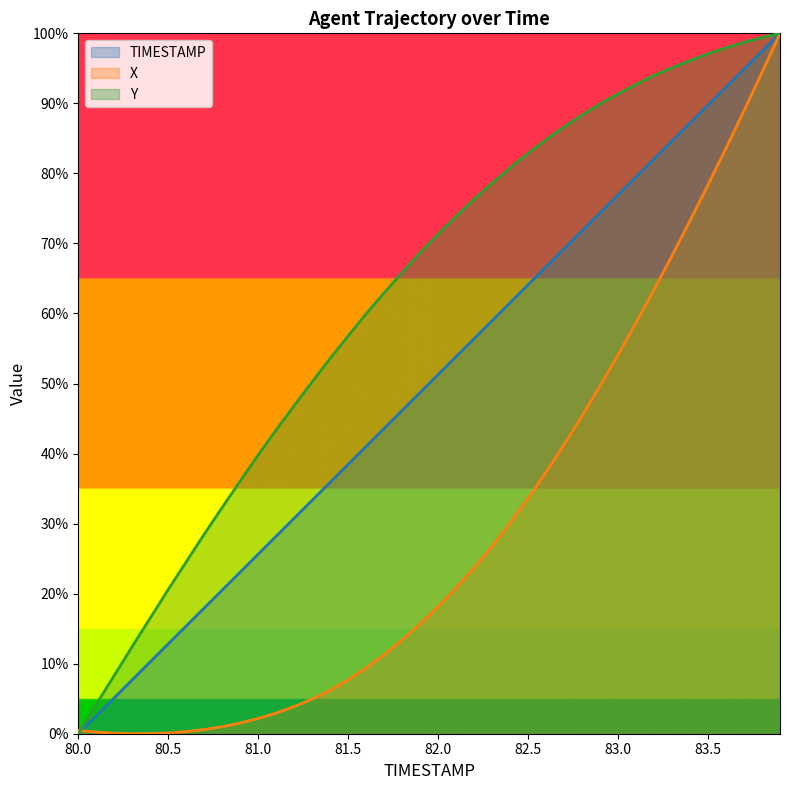

At which category is the sum across all series the highest?

83.9